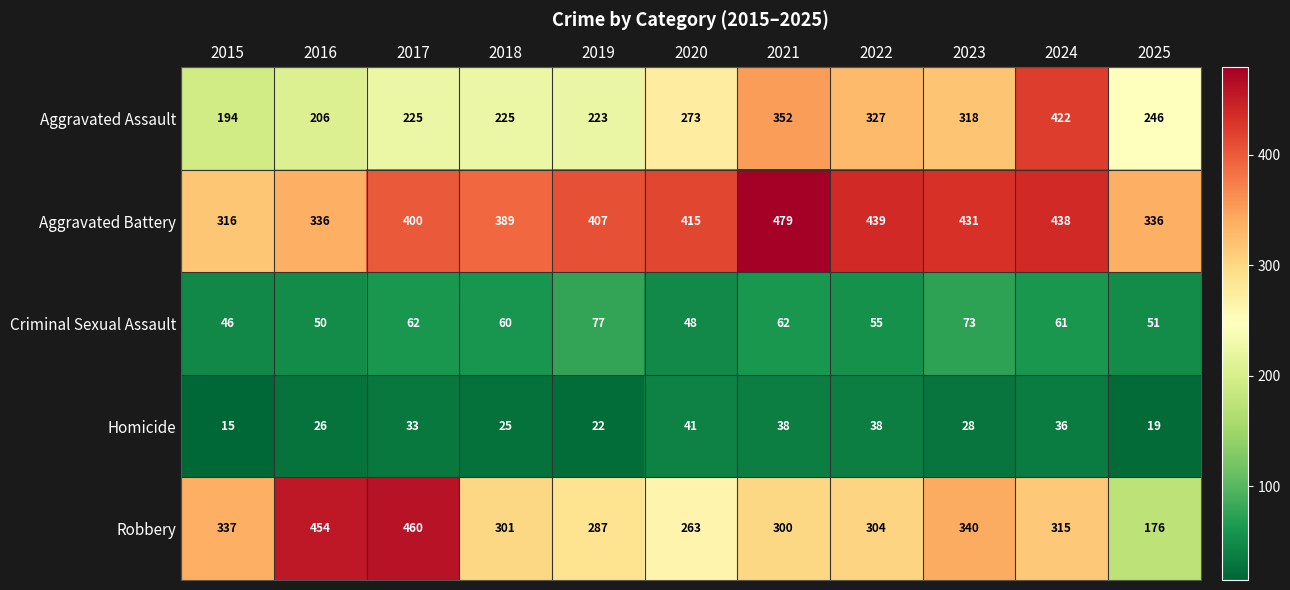

At 2020, list the series in order from largest to smallest.

Aggravated Battery, Aggravated Assault, Robbery, Criminal Sexual Assault, Homicide